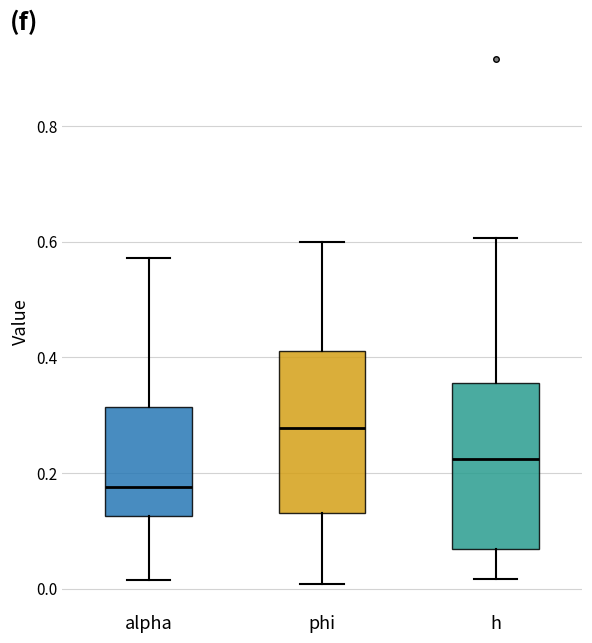

Reading left to right, read every box against the y-axis: the position of its median line, the range the box covers, and the ends of its whiskers. The values are not printed on the chart, so give them approximately, as read against the axis.

alpha: median 0.18, box 0.12 to 0.32, whiskers 0.02 to 0.58
phi: median 0.28, box 0.12 to 0.42, whiskers 0.00 to 0.60
h: median 0.22, box 0.06 to 0.36, whiskers 0.02 to 0.60